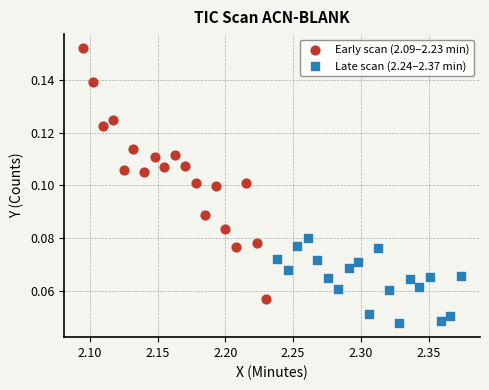

What are all the series names shown in the legend?

Early scan (2.09–2.23 min), Late scan (2.24–2.37 min)